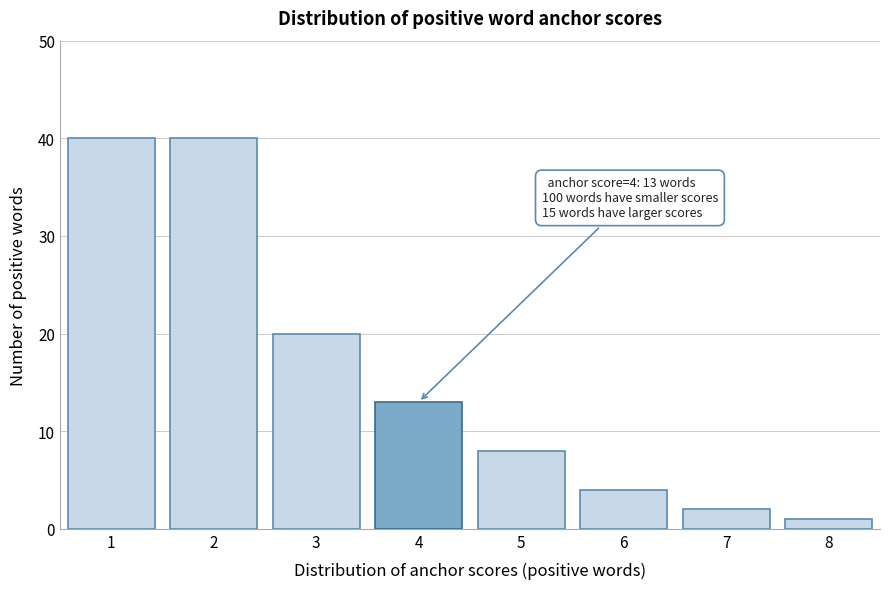

Reading left to right, extract all data points from this chart.

40	40	20	13	8	4	2	1